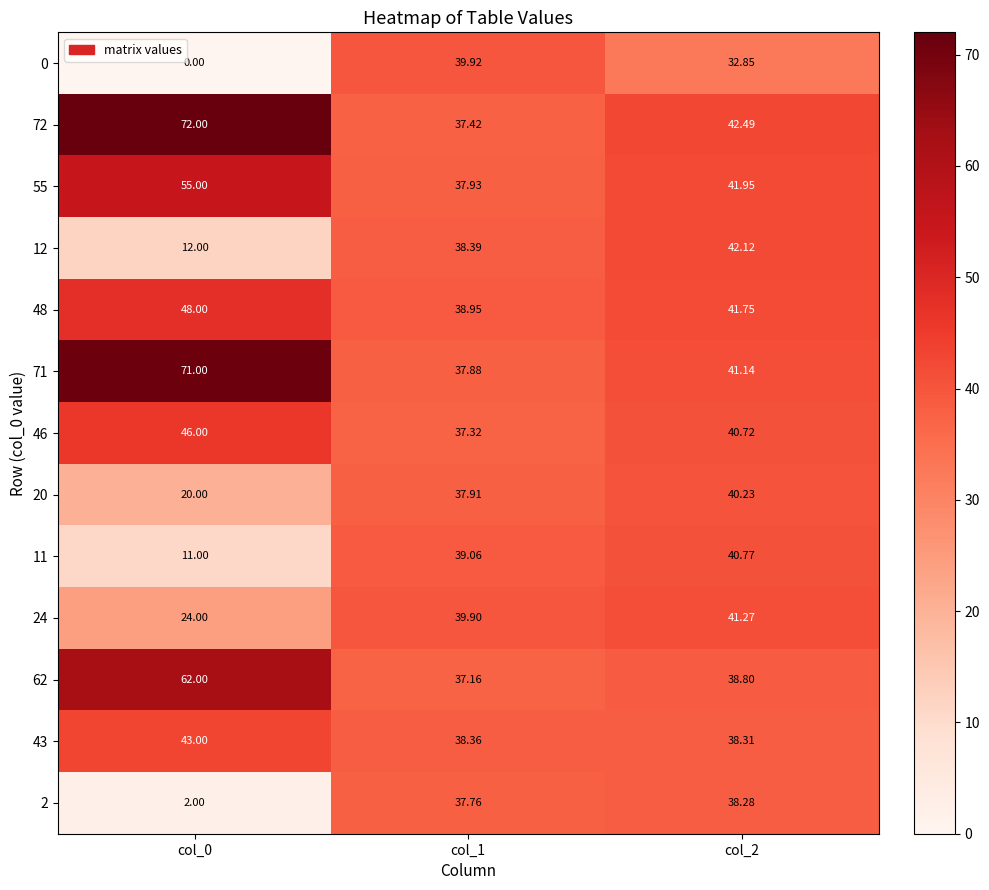

What is the total value across all series at col_0?

466.0